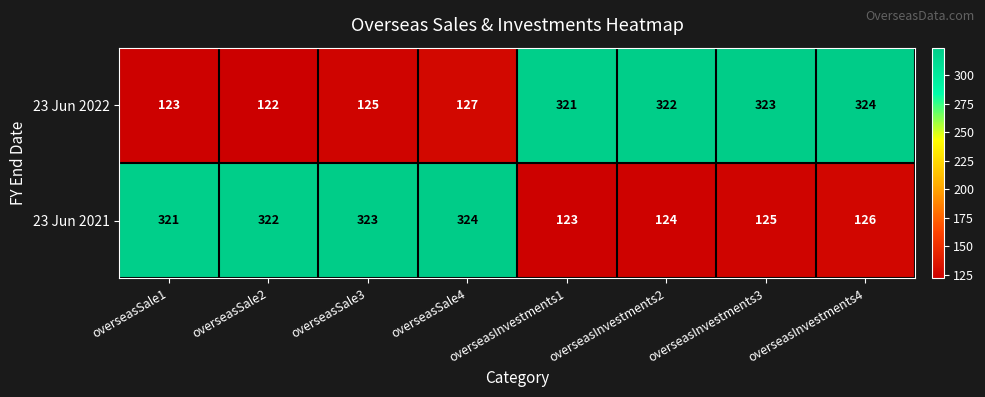

What is the approximate value of 23 Jun 2021 at overseasInvestments1?

123